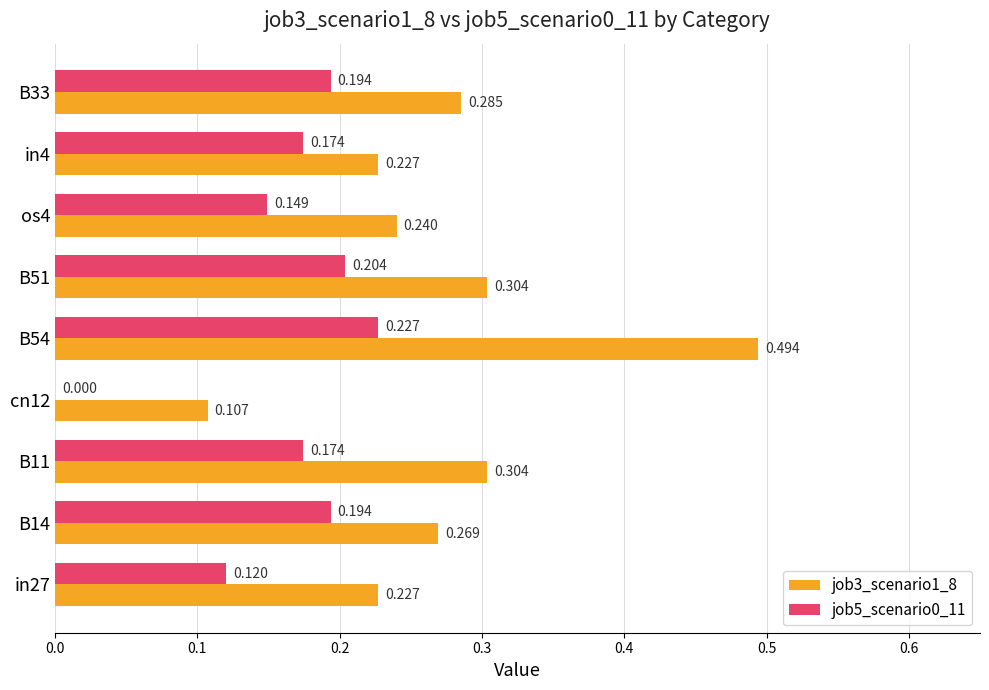

Is the value of job5_scenario0_11 at os4 greater than the value of job3_scenario1_8 at os4?

No